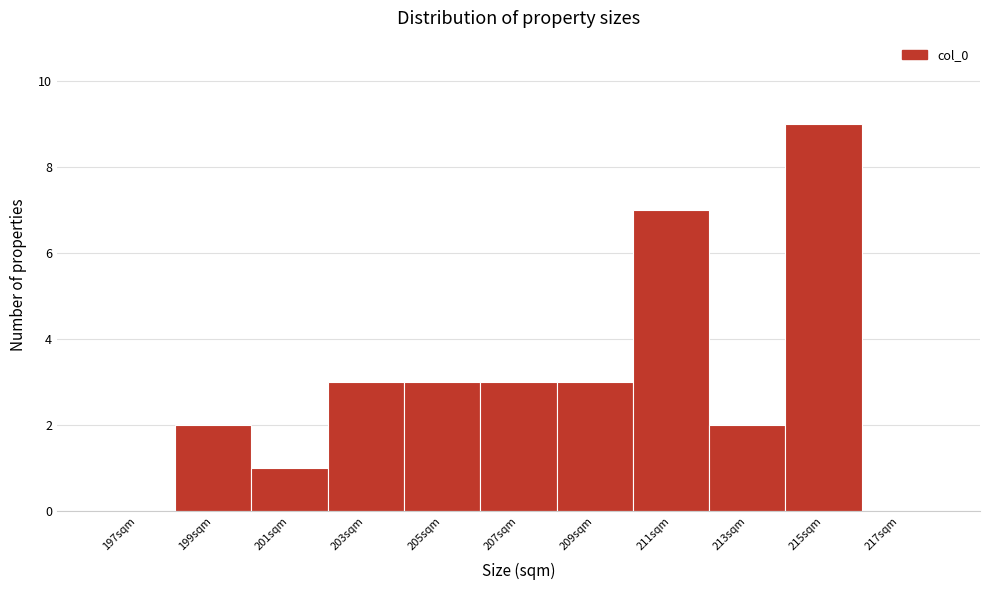

Reading left to right, list all the values displayed in this chart.

197sqm=0	199sqm=2	201sqm=1	203sqm=3	205sqm=3	207sqm=3	209sqm=3	211sqm=7	213sqm=2	215sqm=9	217sqm=0